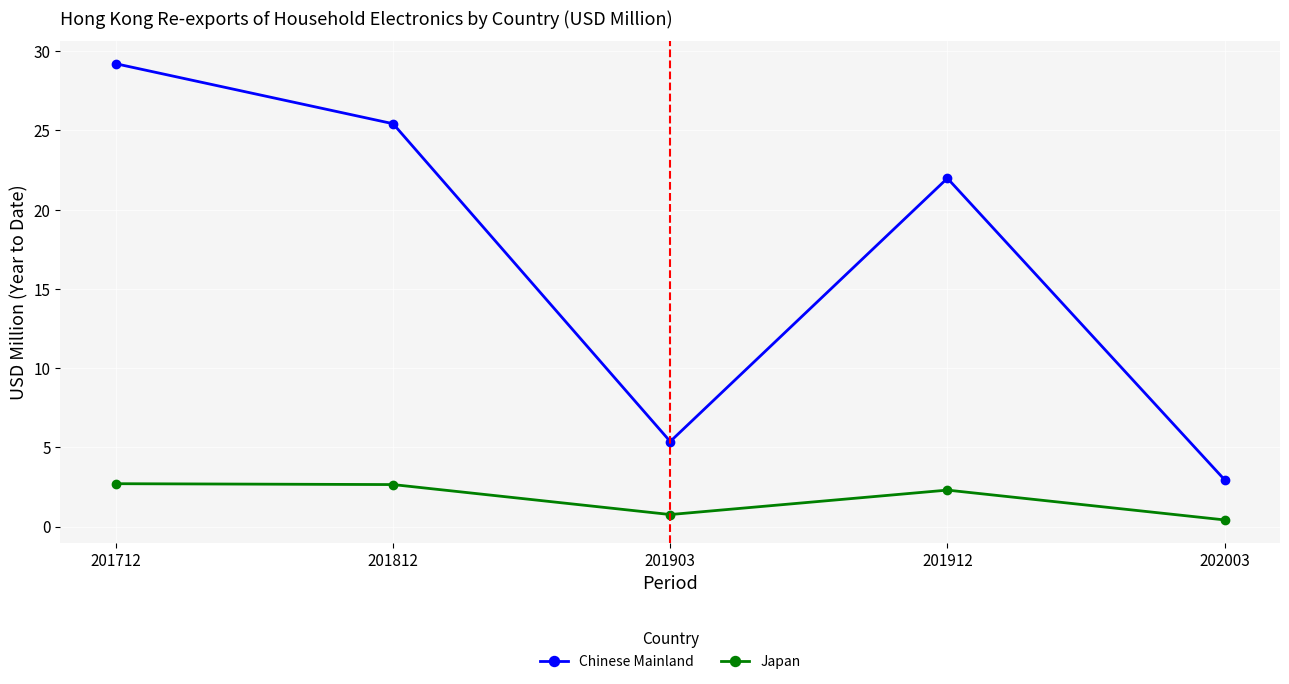

Is this an area chart (filled region under the line)?

No